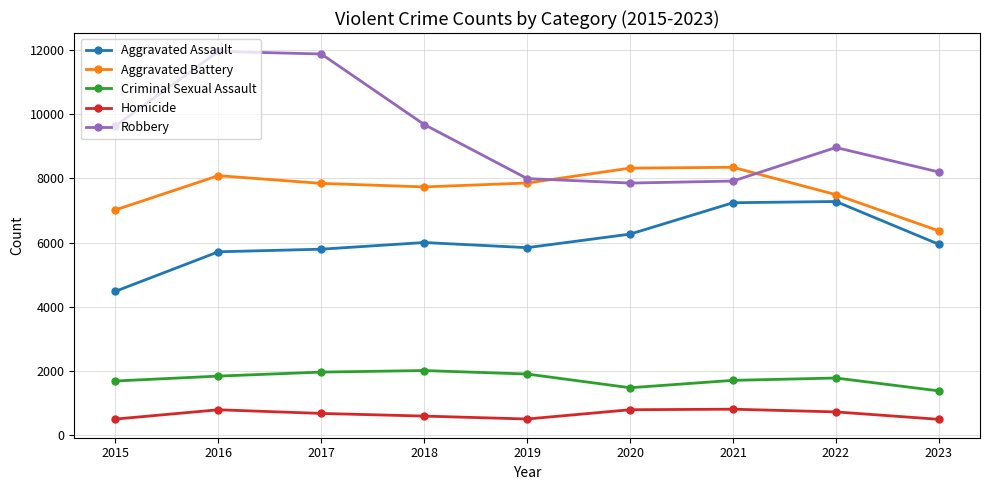

What is the smallest value displayed?

488